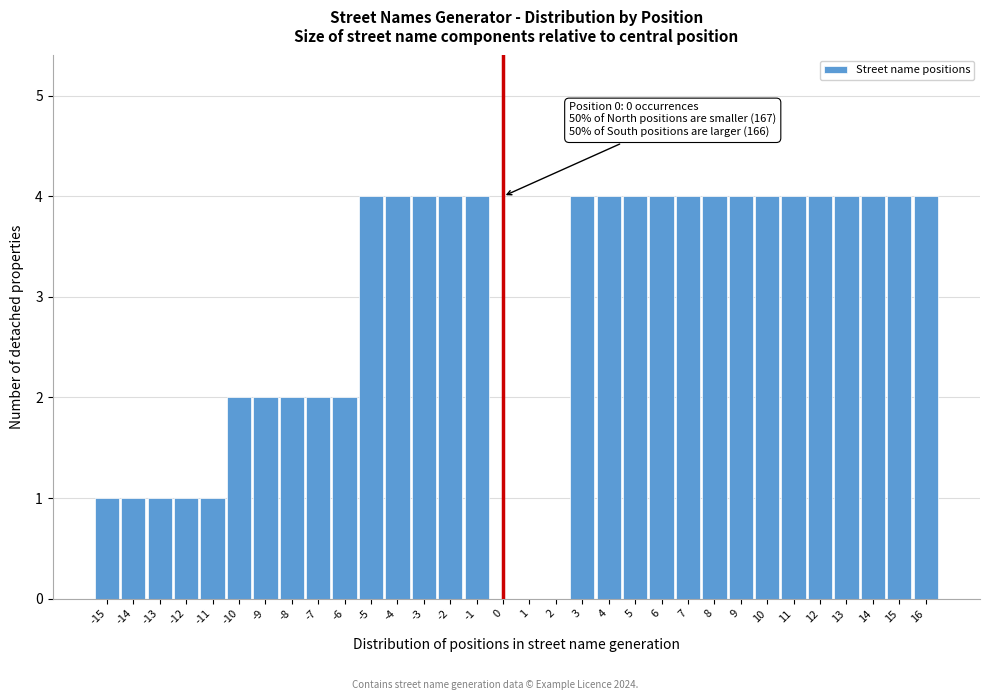

The value at 2 is 0. True or false?

True